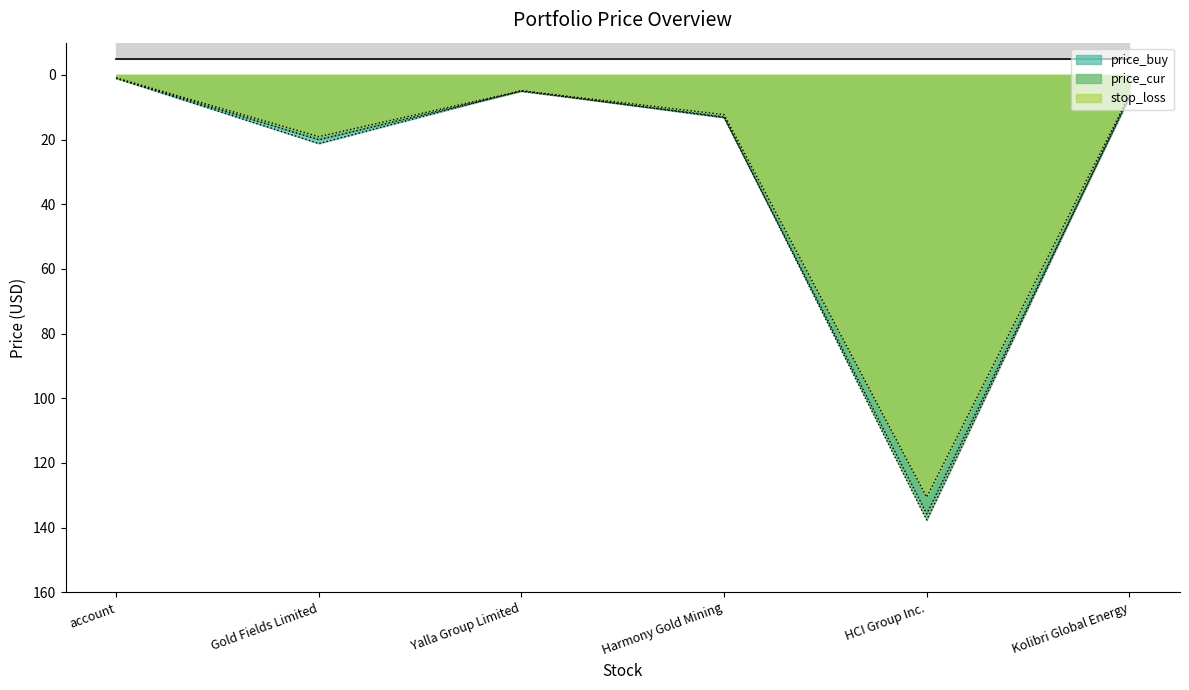

Where do price_cur and price_buy first cross each other?

Gold Fields Limited and Yalla Group Limited